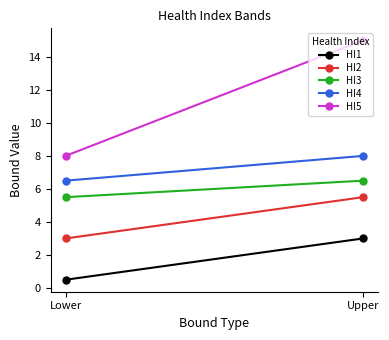

What is the value of the HI2 point at the 1st from the left?

3.0